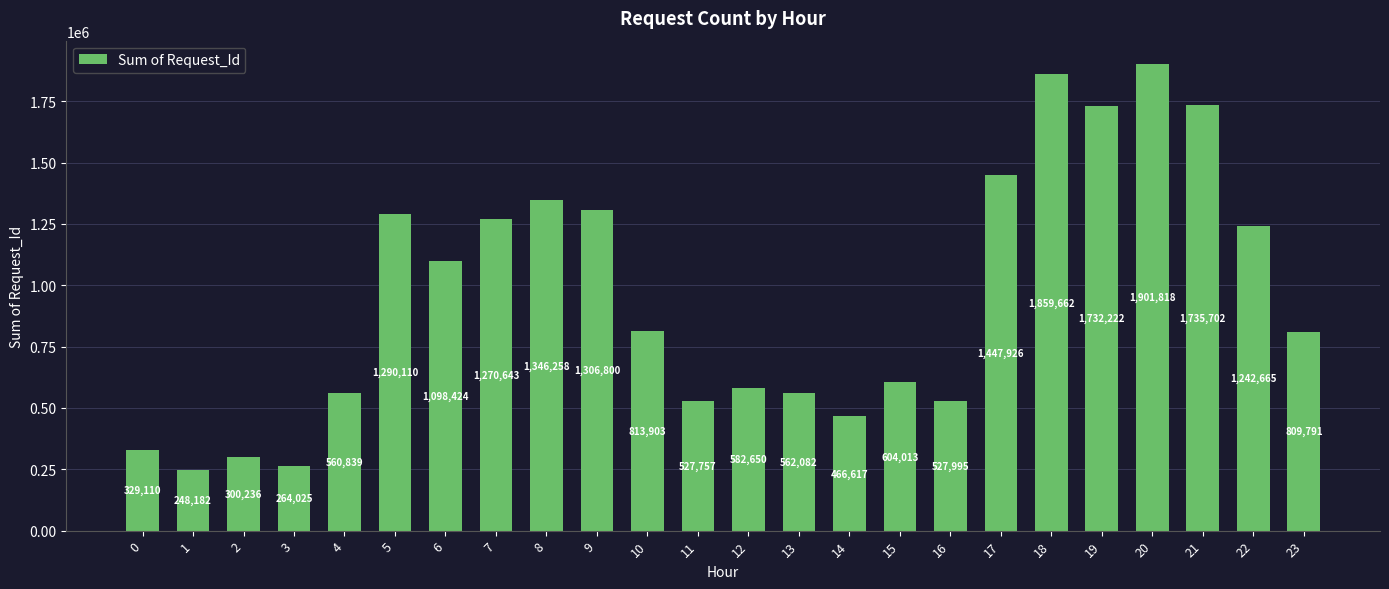

Approximately how many times larger is the value at 19 compared to 10?

2.1